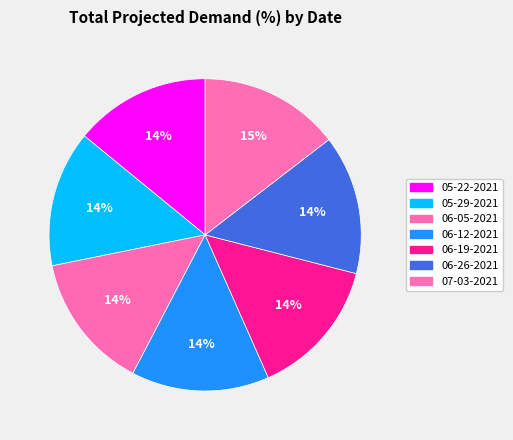

To the nearest percent, what percentage of the pie is 06-05-2021?

14%